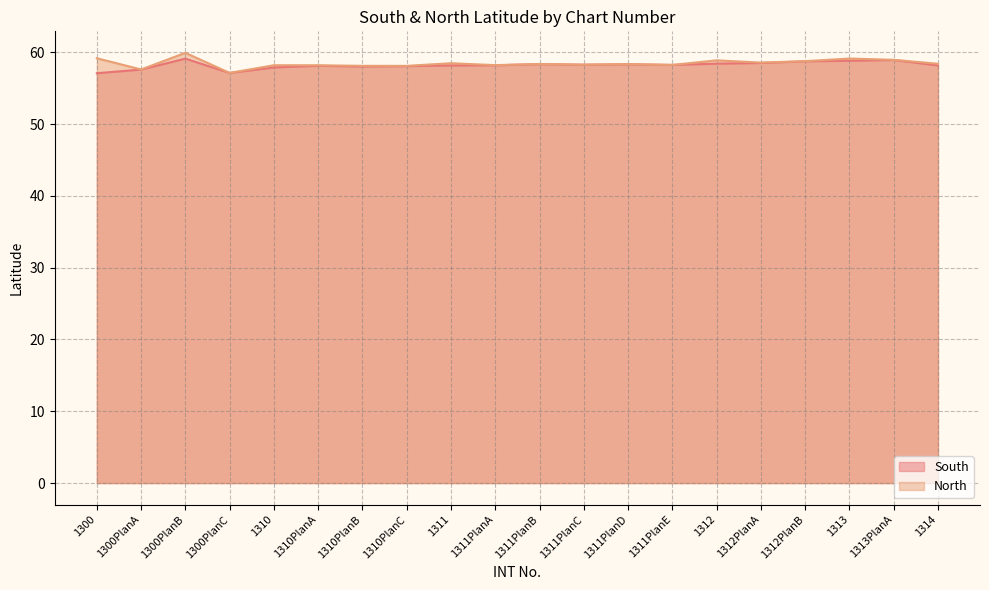

In South, how many points are higher than both neighbors (excluding endpoints)?

5